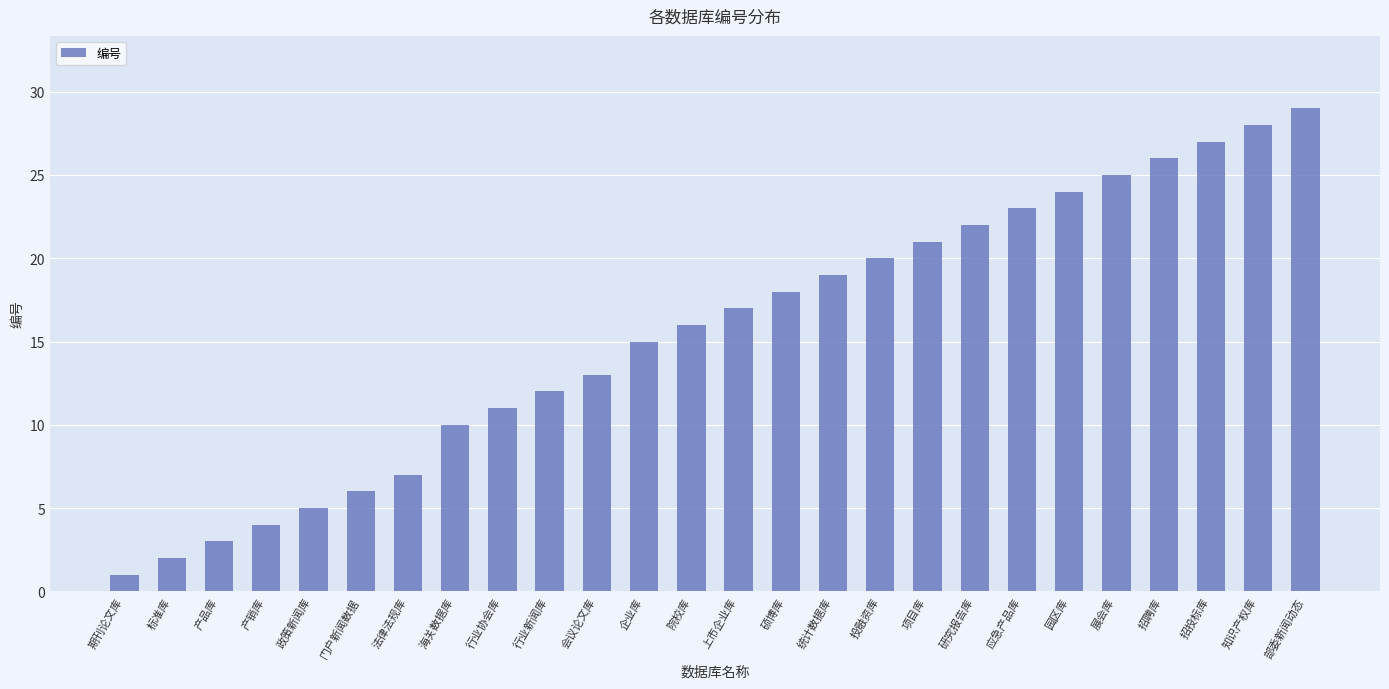

Read the value at 招聘库, to the nearest 10.

30